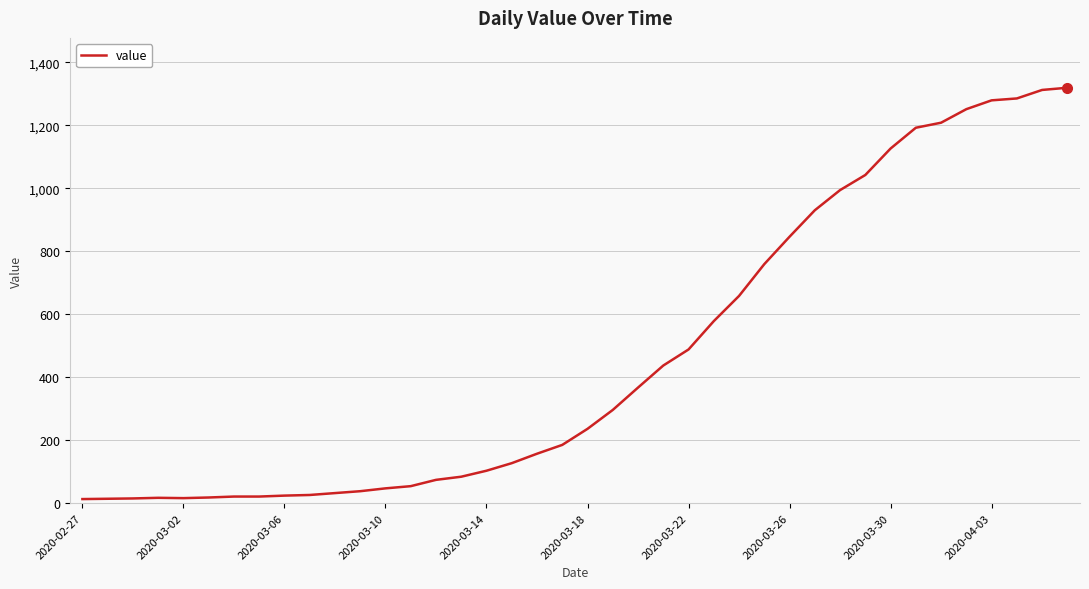

What is the greatest value displayed?

1319